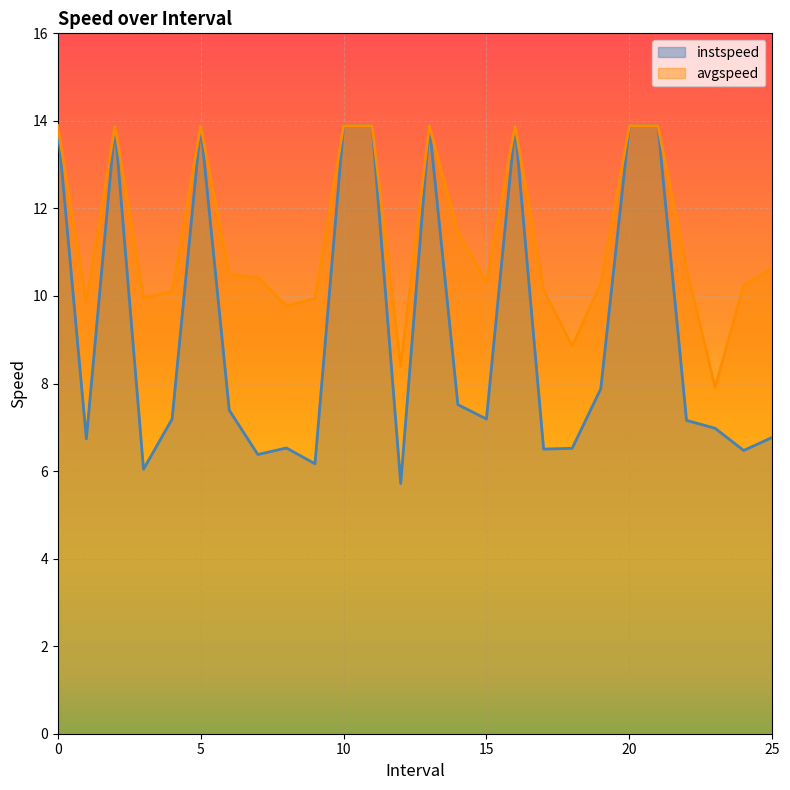

List the series in order of their peak value, lowest first.

instspeed, avgspeed